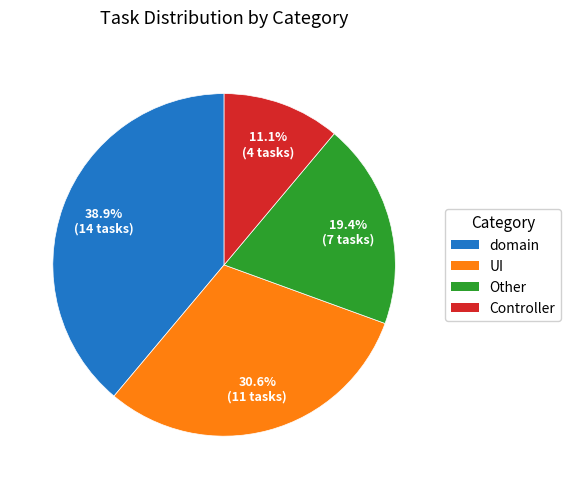

Does any single category account for the majority?

No